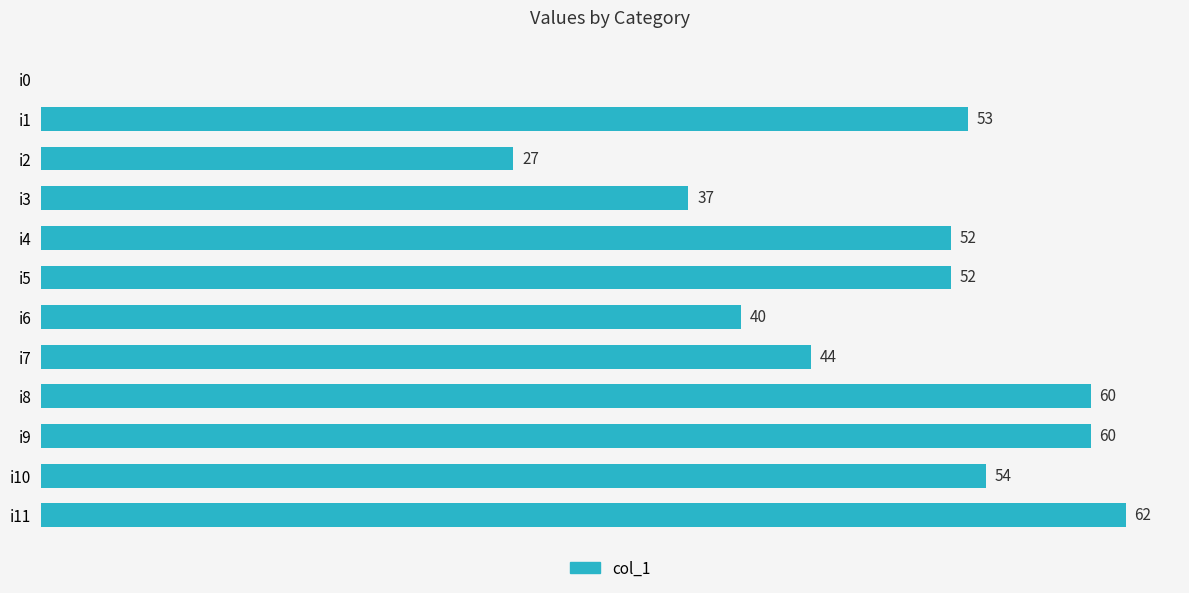

Which label corresponds to the largest value in the chart?

i11